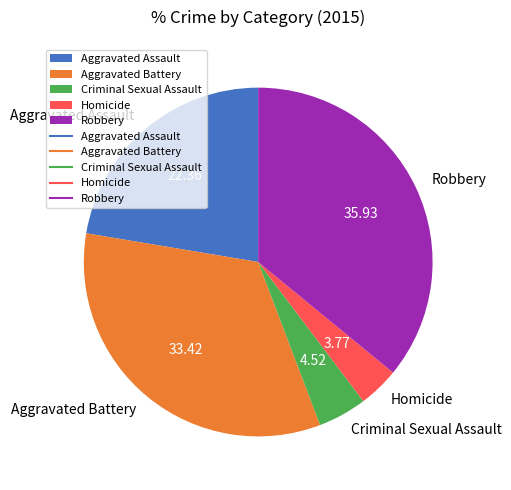

True or false: Robbery accounts for 36% of the total.

True